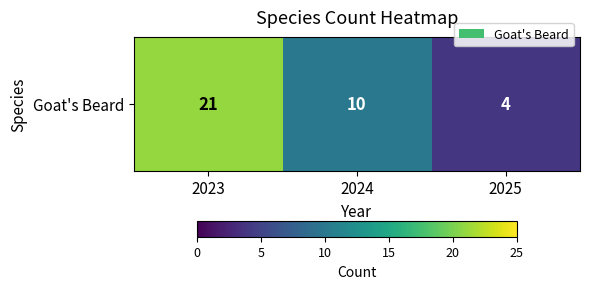

Which category has the highest value across all series?

2023